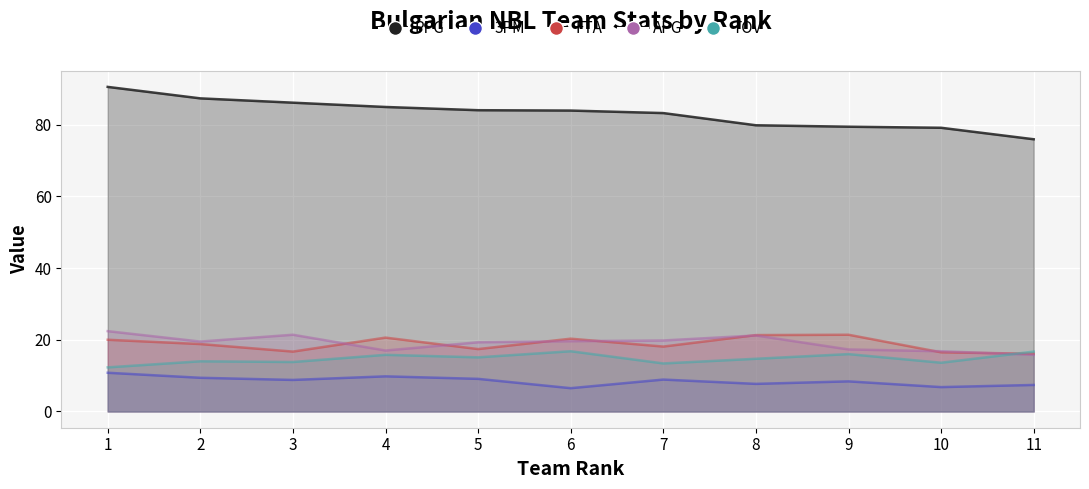

Reading right to left, extract all data points from this chart.

PPG: 75.9	79.1	79.4	79.8	83.2	83.9	84.0	84.9	86.1	87.3	90.5
3PM: 7.4	6.8	8.4	7.7	8.9	6.5	9.1	9.8	8.8	9.4	10.8
FTA: 16.1	16.5	21.4	21.3	18.1	20.3	17.4	20.6	16.7	18.8	20.0
APG: 15.8	16.8	17.3	21.2	19.8	19.6	19.3	17.0	21.4	19.5	22.4
TOV: 16.7	13.6	16.0	14.7	13.4	16.8	15.1	15.8	13.8	14.0	12.3